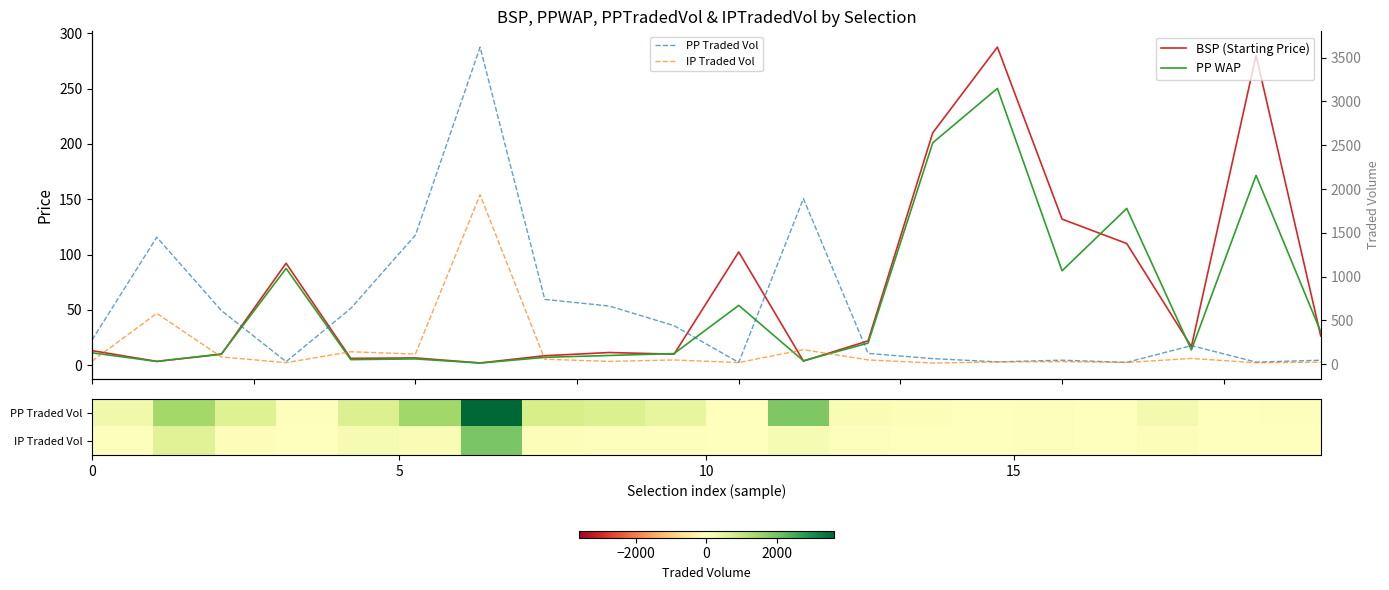

What is the average value of the PP WAP series?

56.2